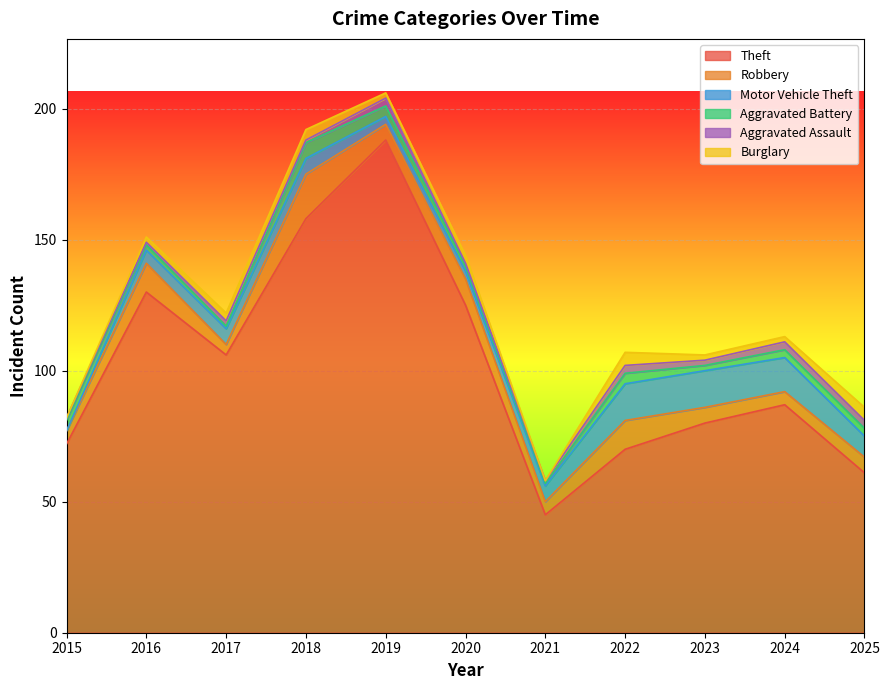

How many distinct data groups are displayed?

6